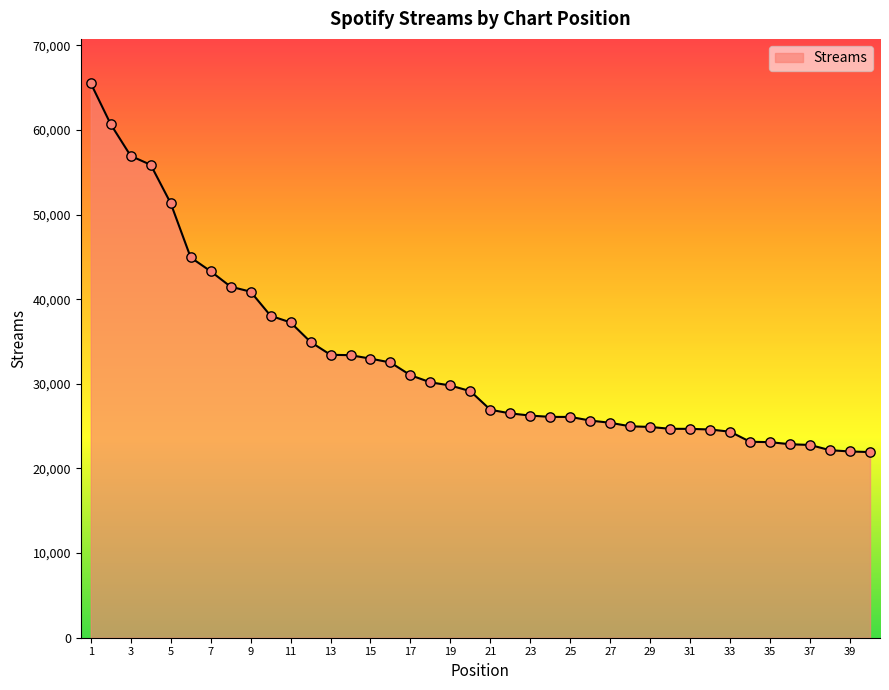

What is the difference between the maximum and minimum values?

43586